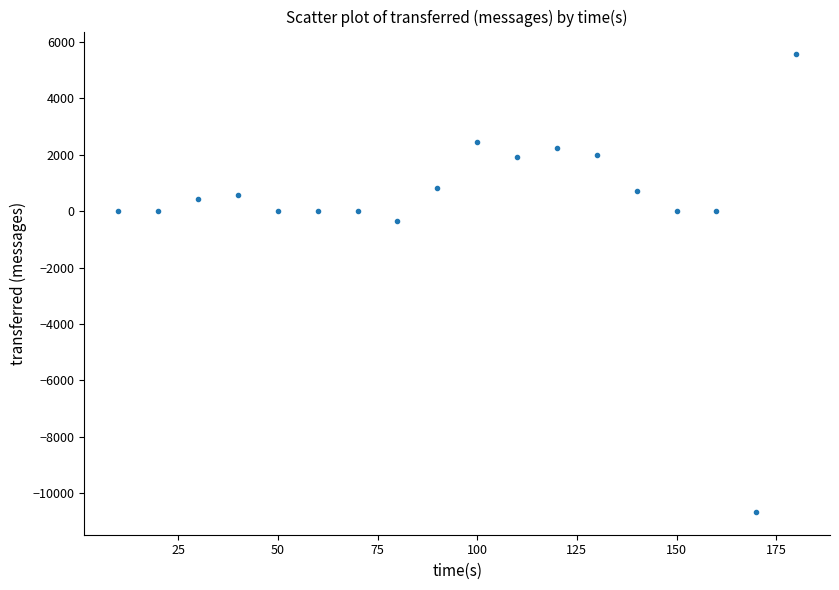

What is the range of X values (max minus min)?

170